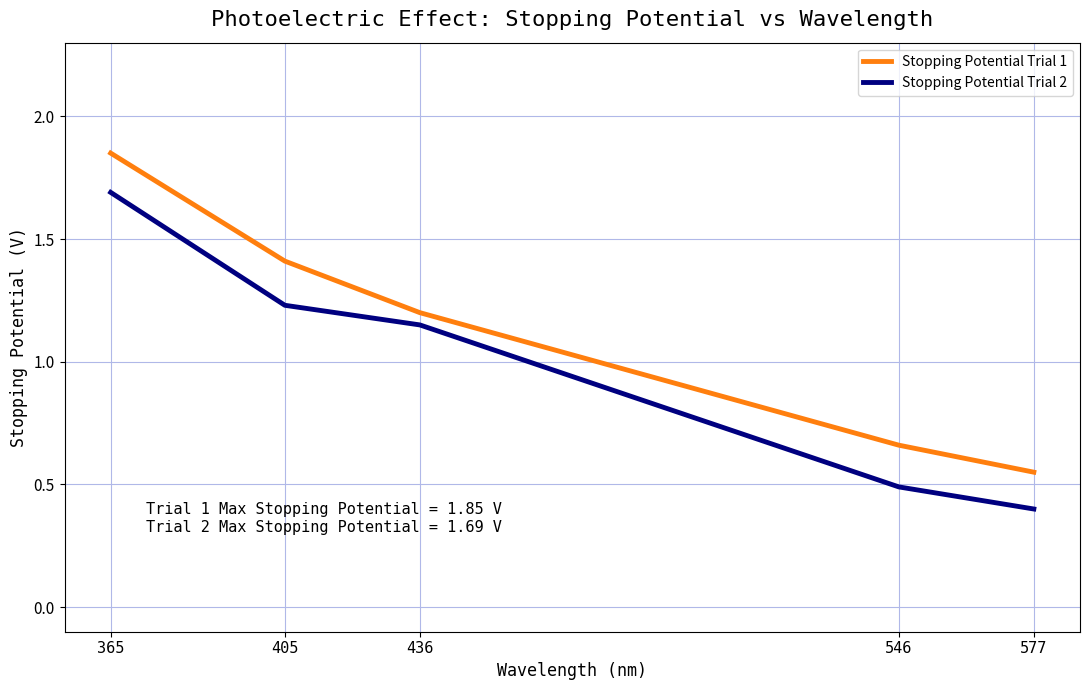

Reading right to left, extract all data points from this chart.

Stopping Potential Trial 1: 0.6	0.7	1.2	1.4	1.9
Stopping Potential Trial 2: 0.4	0.5	1.1	1.2	1.7